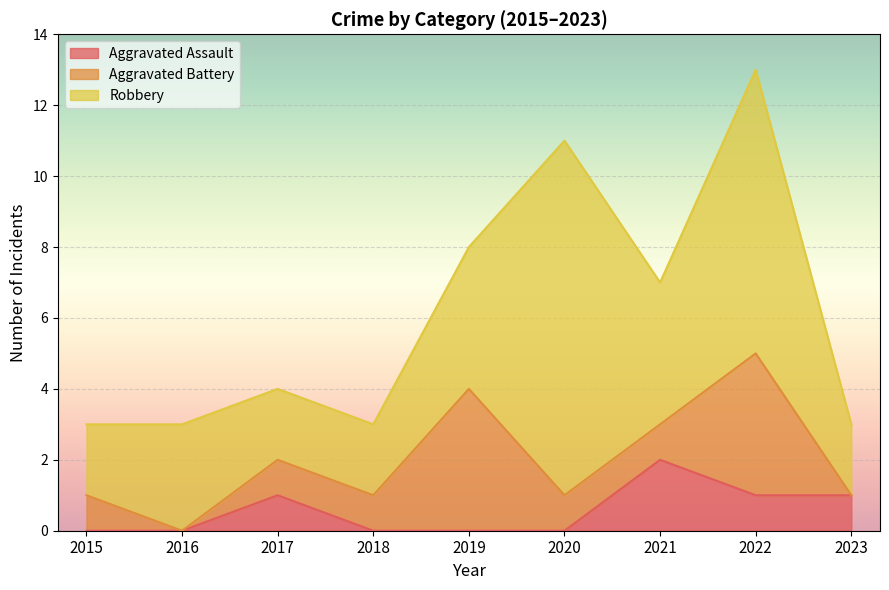

What is the minimum value for Robbery?

2